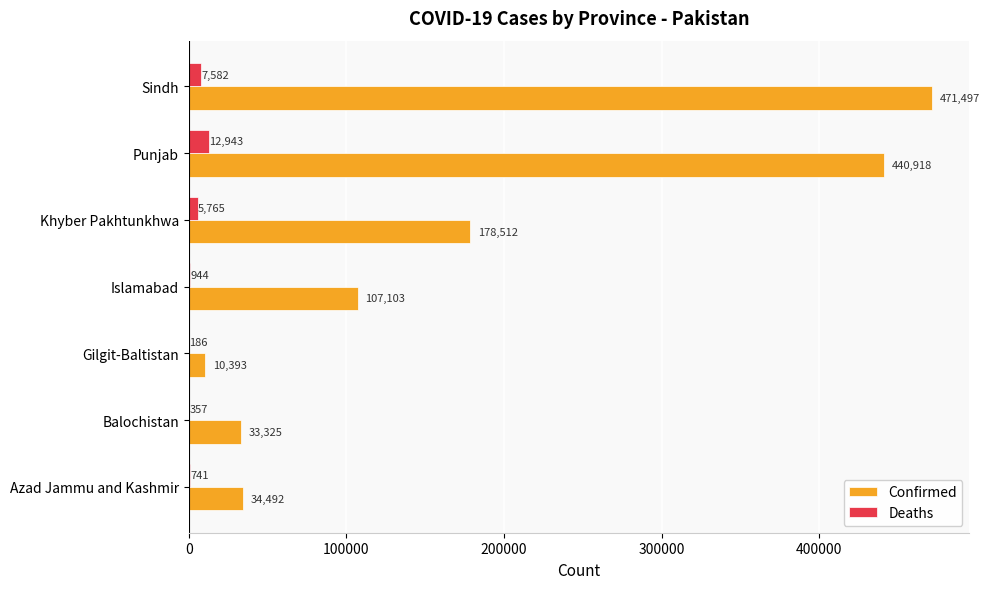

What is the average value of the Confirmed series?

182320